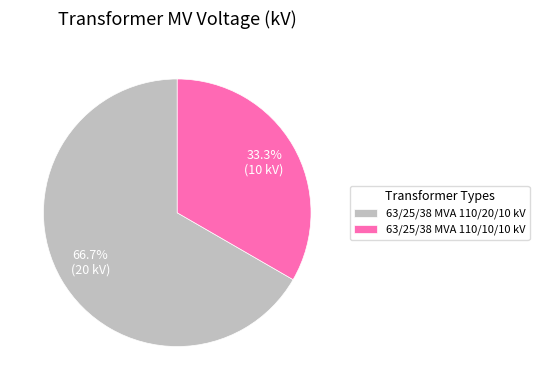

To the nearest percent, what portion does 63/25/38 MVA 110/20/10 kV represent?

67%